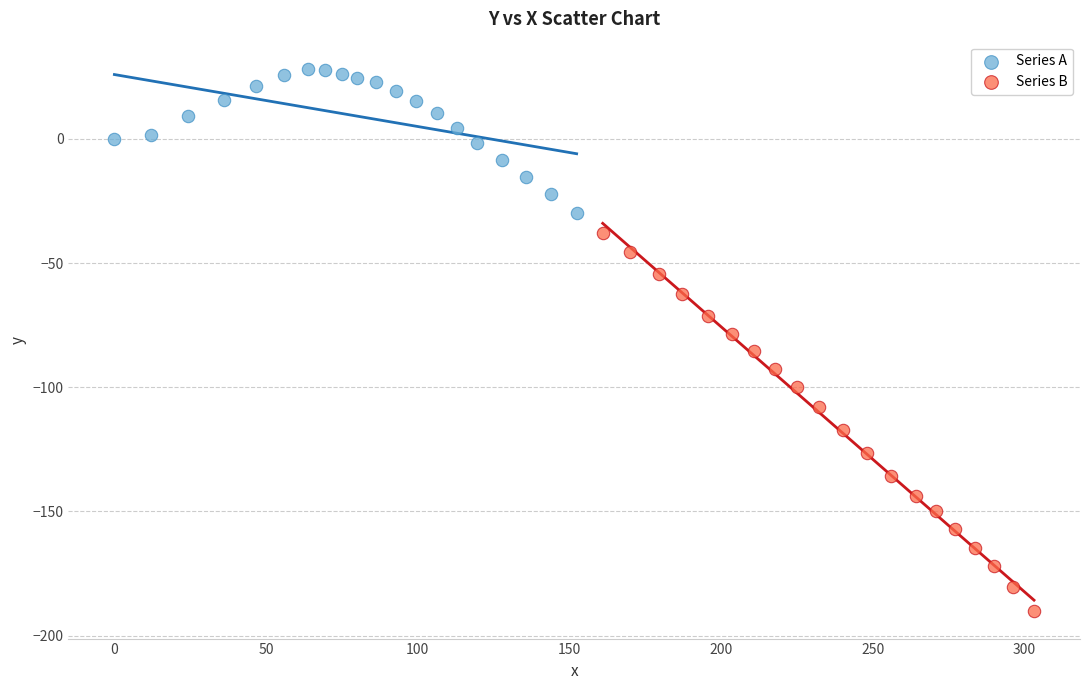

Which series has the widest spread of Y values?

Series B